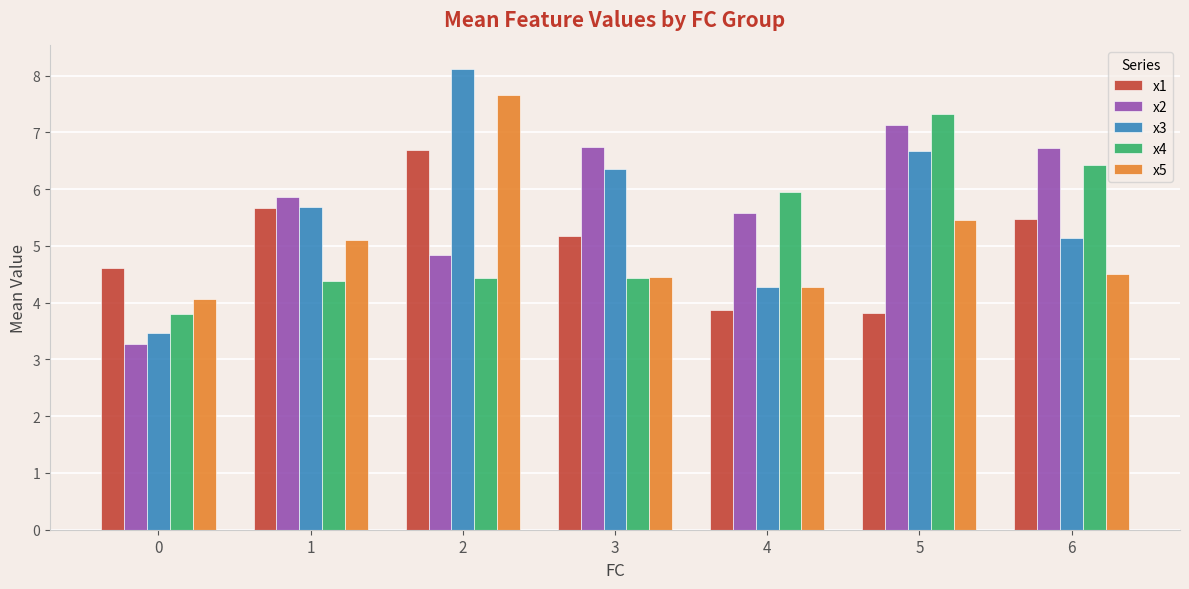

Count the number of categories in the chart.

7